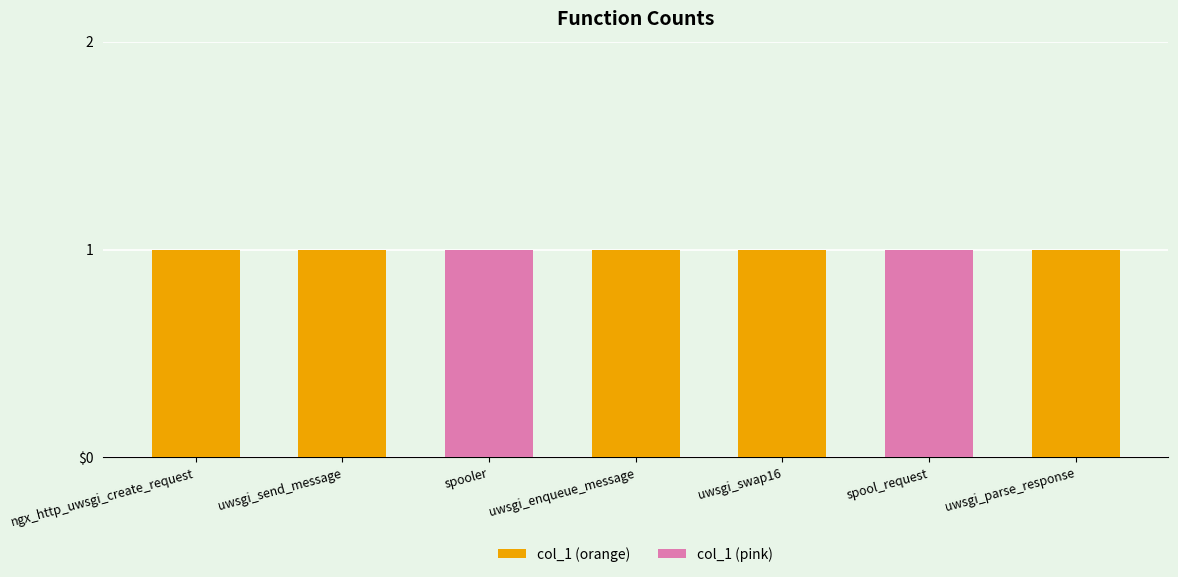

What position from the right is spool_request?

2